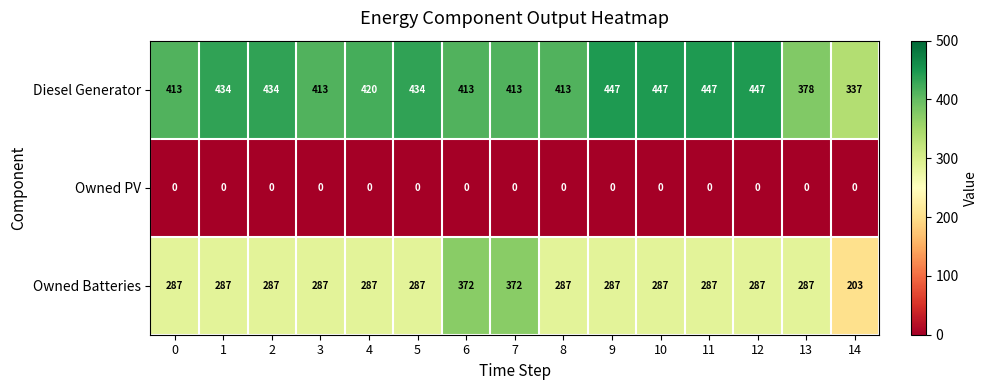

What is the total value across all series at 1?

721